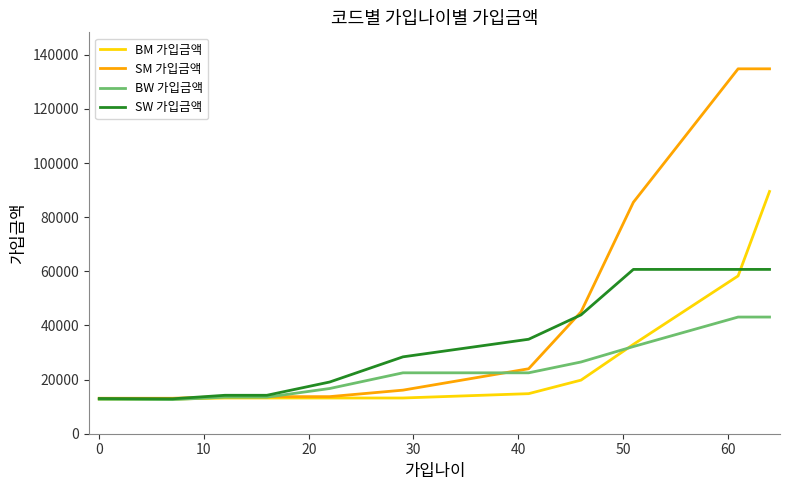

What are all the series names shown in the legend?

BM 가입금액, SM 가입금액, BW 가입금액, SW 가입금액